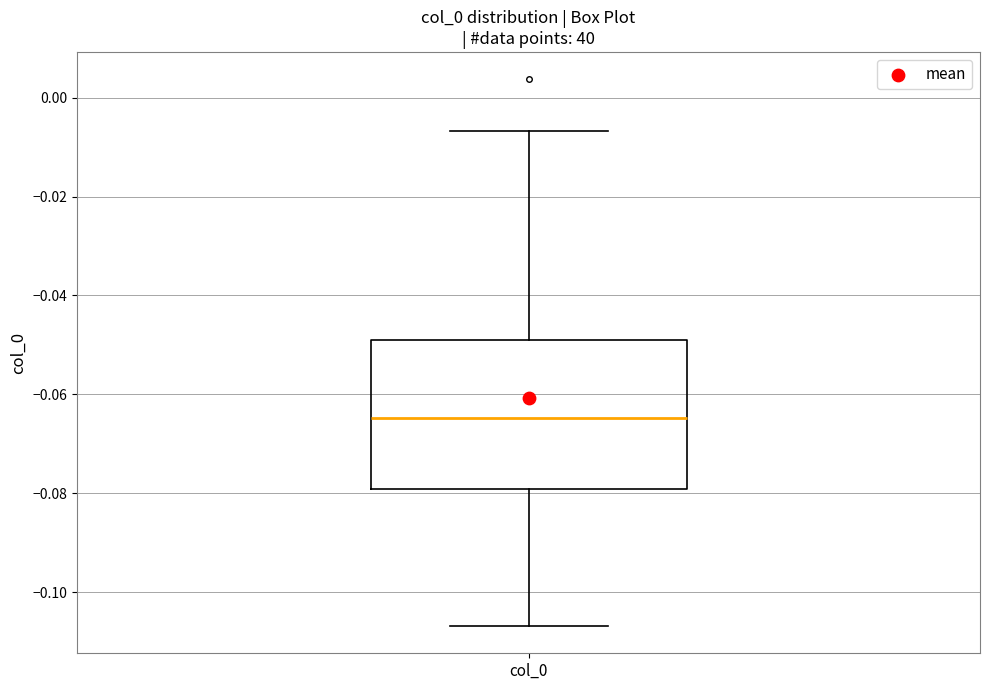

Where is the upper edge of the box for col_0 on the y-axis? The values are not printed on the chart, so give them approximately, as read against the axis.

-0.050